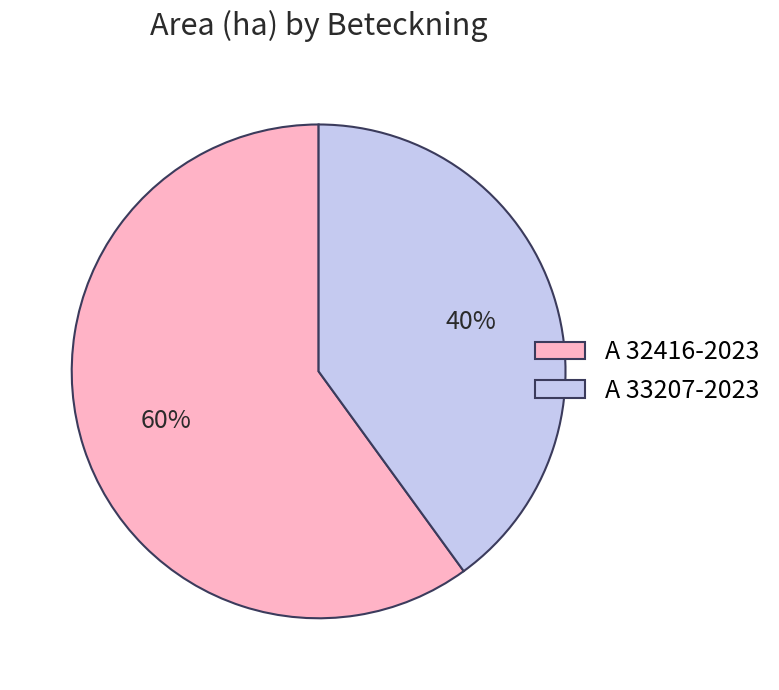

To the nearest percent, what percentage of the pie is A 32416-2023?

60%